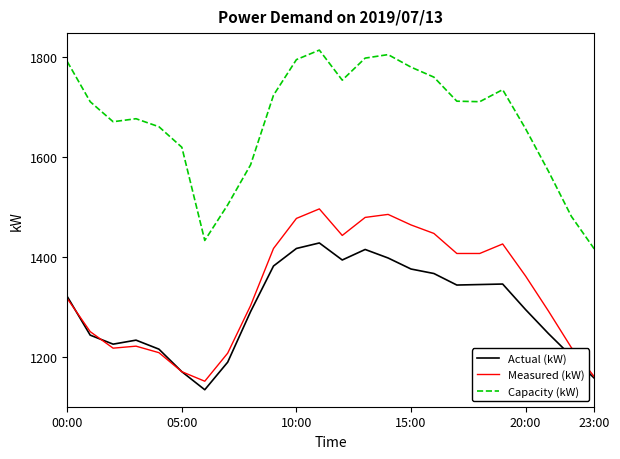

What is the difference between the maximum and second lowest values in the Capacity (kW) series?

380